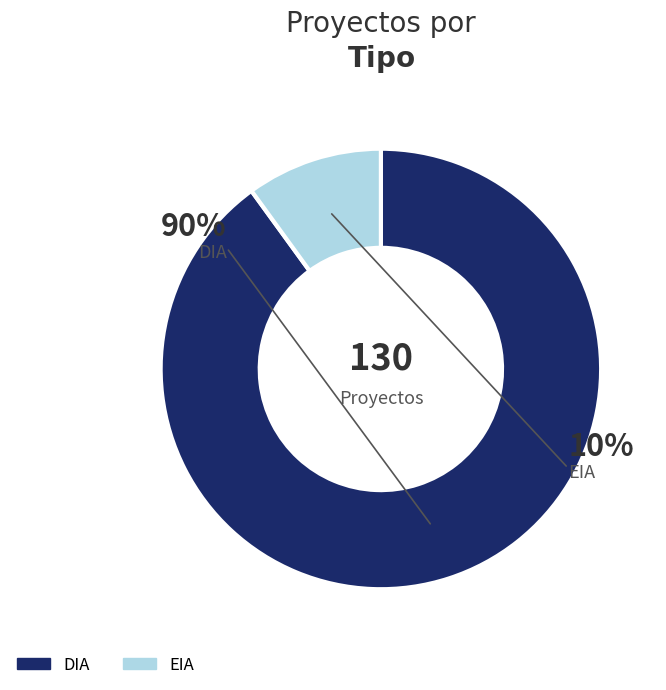

Which slice is the largest?

DIA